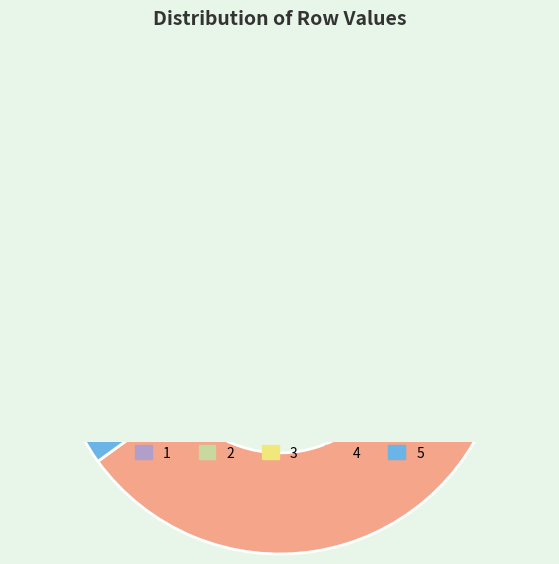

How many segments does this pie chart have?

5